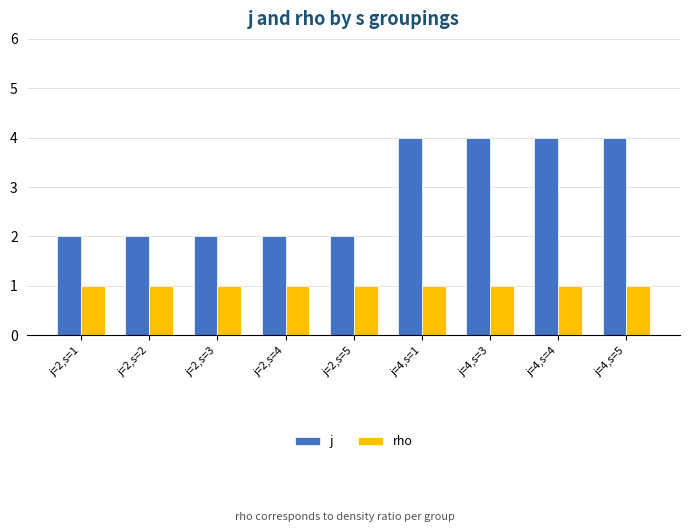

What is the difference between the maximum and minimum values in the j series?

2